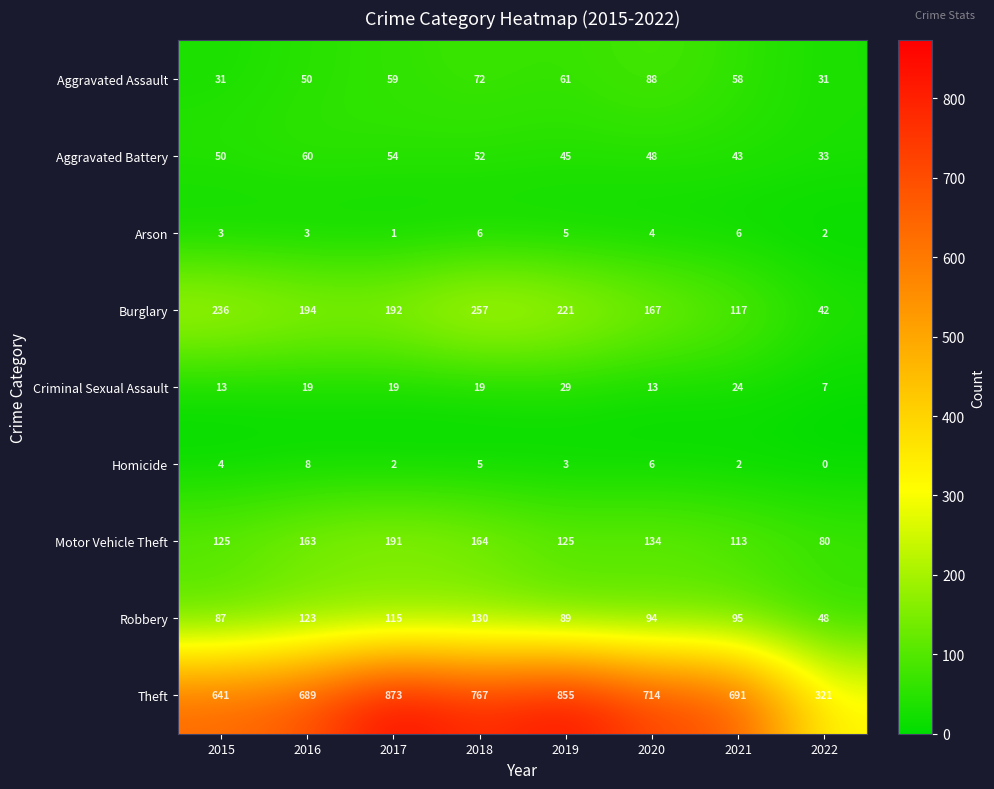

At which label does Robbery first exceed 95?

2016